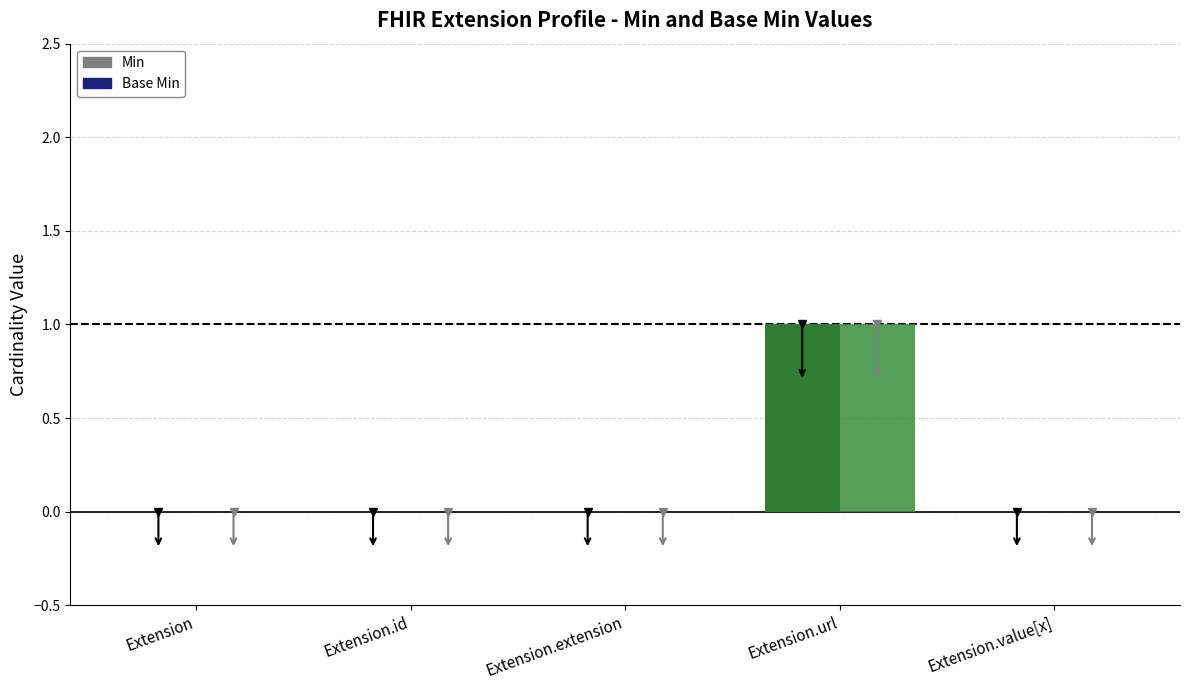

At which category is the sum across all series the highest?

Extension.url